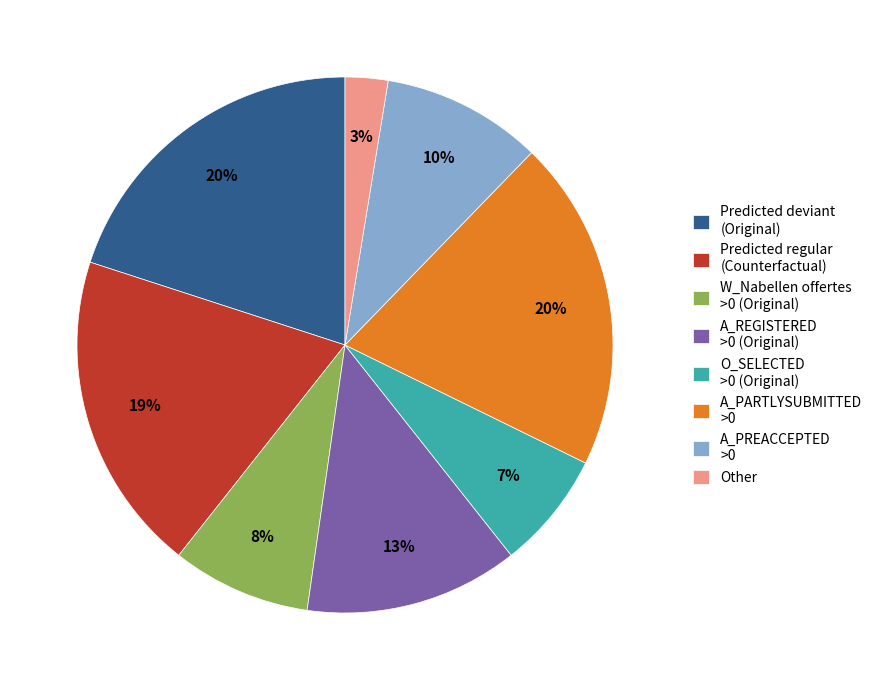

Approximately how many times larger is the value at O_SELECTED >0 (Original) compared to A_REGISTERED >0 (Original)?

0.5